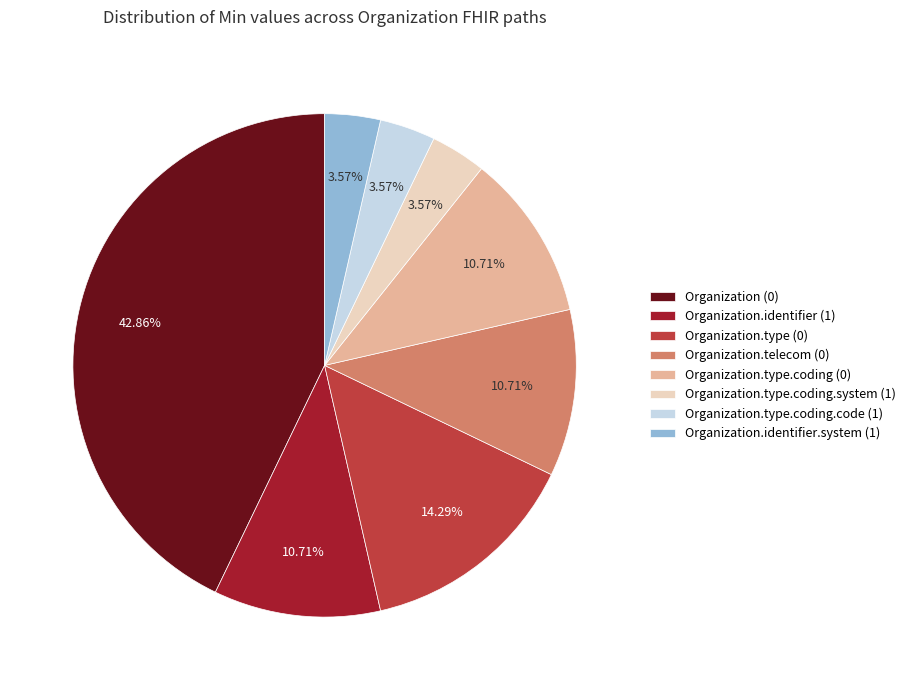

Is it true that Organization.type.coding.code (1) is 9% of the pie?

False